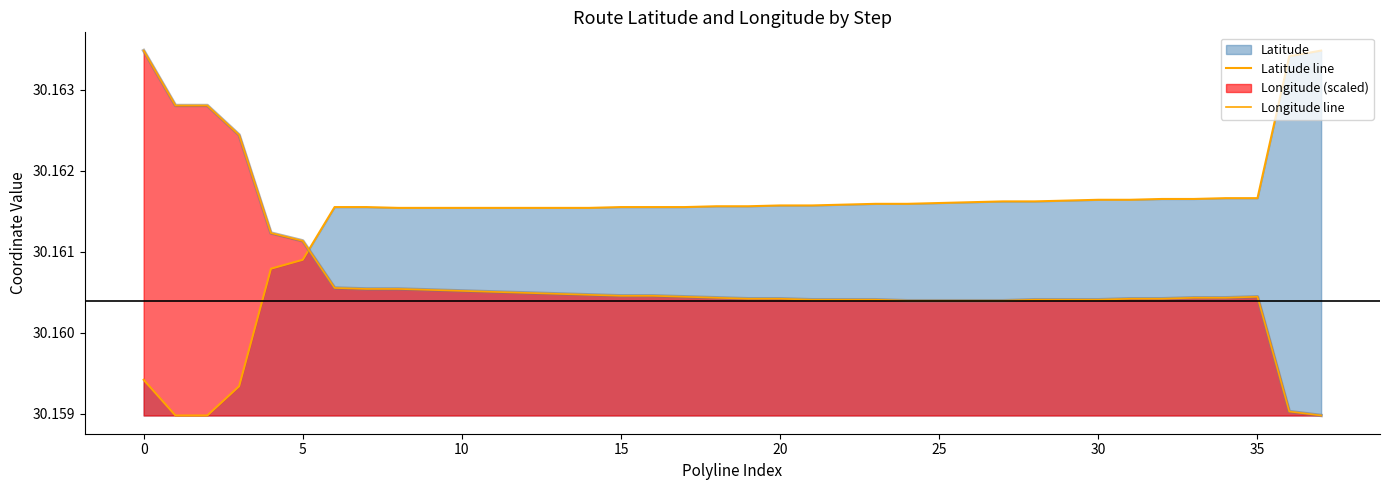

Reading left to right, list all the values displayed in this chart.

Latitude line: 30.2	30.2	30.2	30.2	30.2	30.2	30.2	30.2	30.2	30.2	30.2	30.2	30.2	30.2	30.2	30.2	30.2	30.2	30.2	30.2	30.2	30.2	30.2	30.2	30.2	30.2	30.2	30.2	30.2	30.2	30.2	30.2	30.2	30.2	30.2	30.2	30.2	30.2
Longitude line: 30.2	30.2	30.2	30.2	30.2	30.2	30.2	30.2	30.2	30.2	30.2	30.2	30.2	30.2	30.2	30.2	30.2	30.2	30.2	30.2	30.2	30.2	30.2	30.2	30.2	30.2	30.2	30.2	30.2	30.2	30.2	30.2	30.2	30.2	30.2	30.2	30.2	30.2